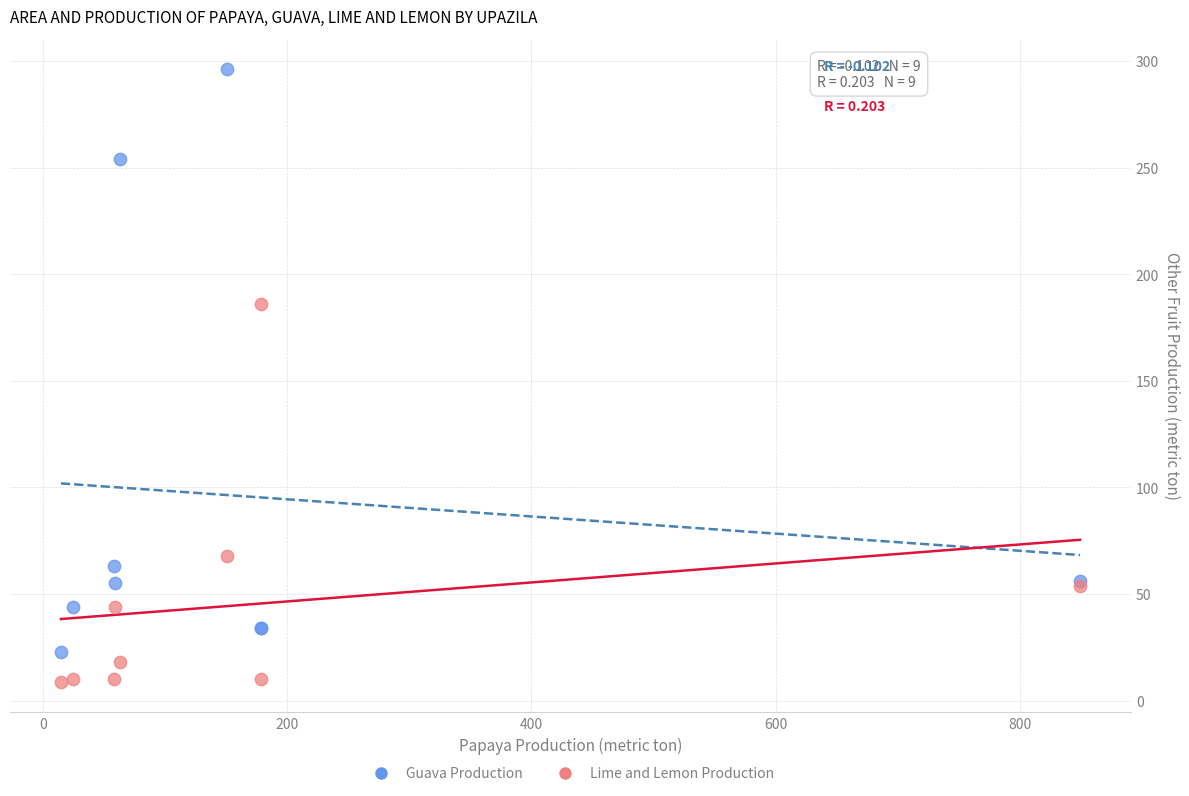

In the Lime and Lemon Production series, what Y value is closest to 97?

68